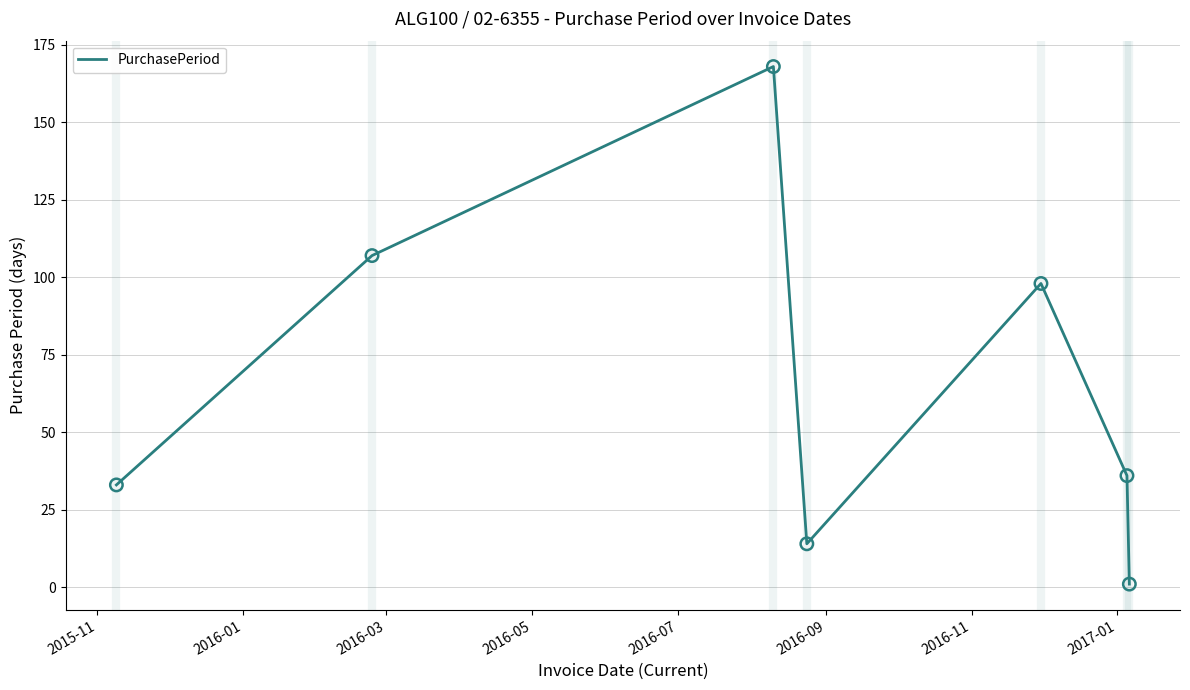

What is the maximum value shown in the chart?

168